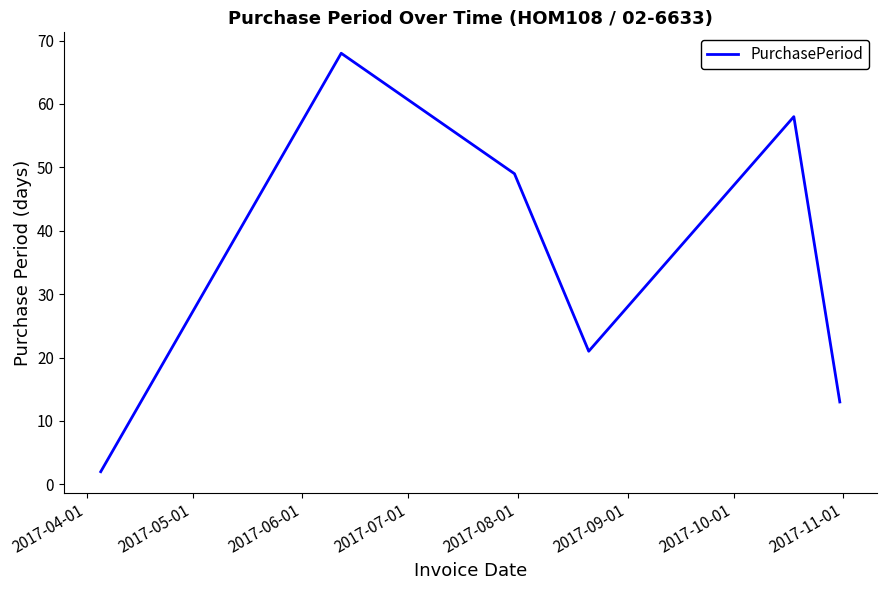

Reading right to left, extract all data points from this chart.

13	58	21	49	68	2